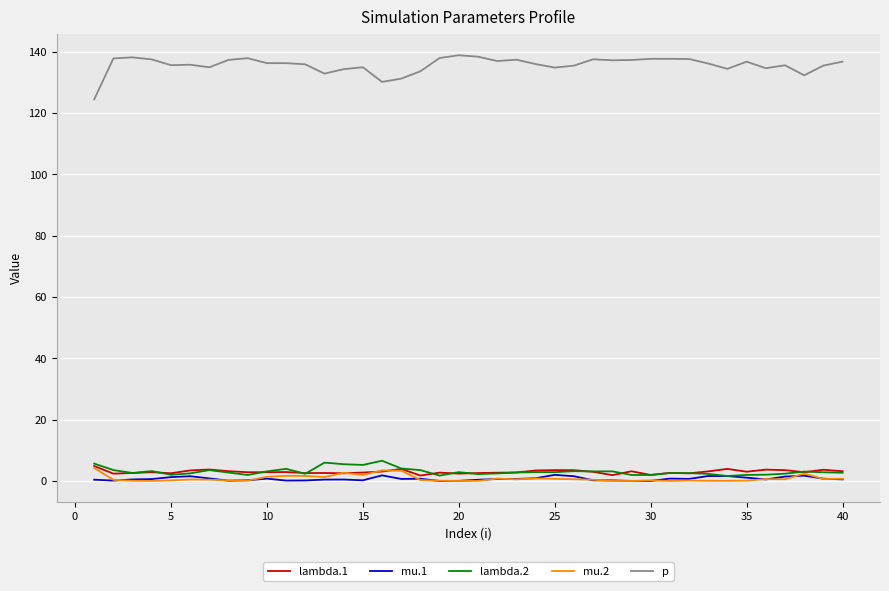

What is the difference between the second highest and second lowest values in the p series?

8.2